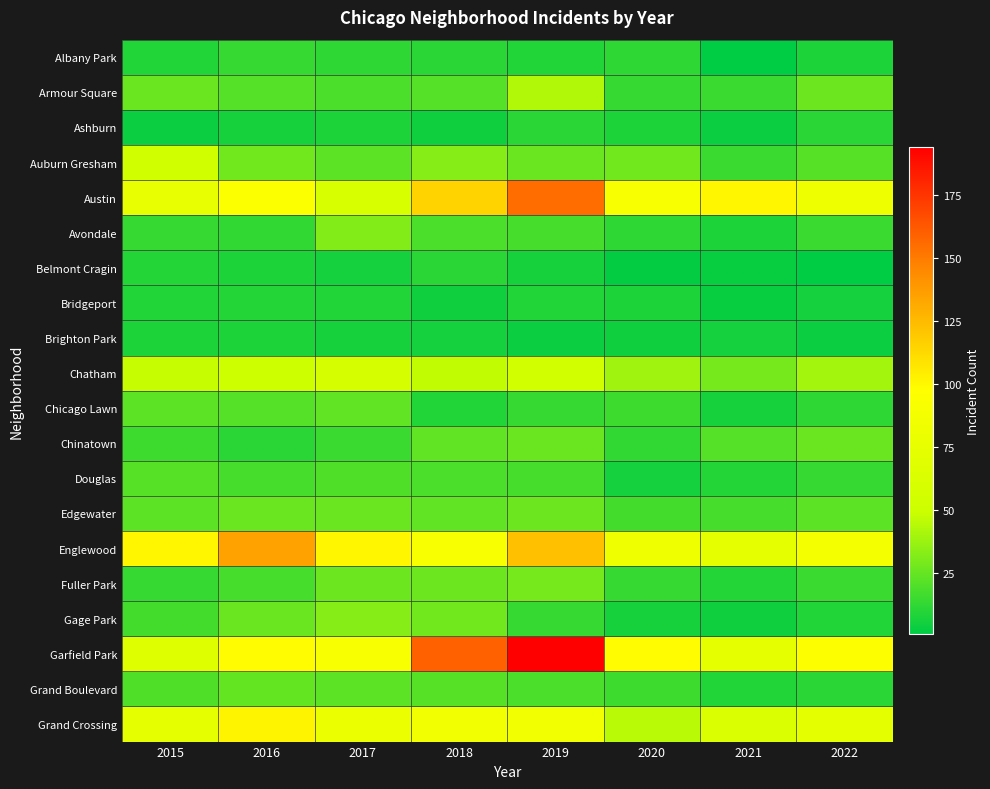

How many data points does each series have?

8